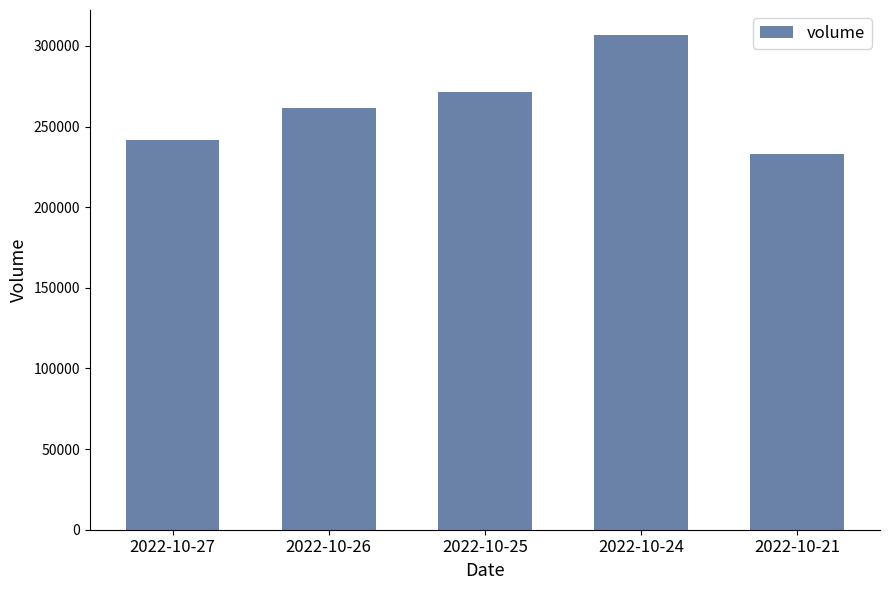

The chart shows a value of 232809 at 2022-10-21. True or false?

True